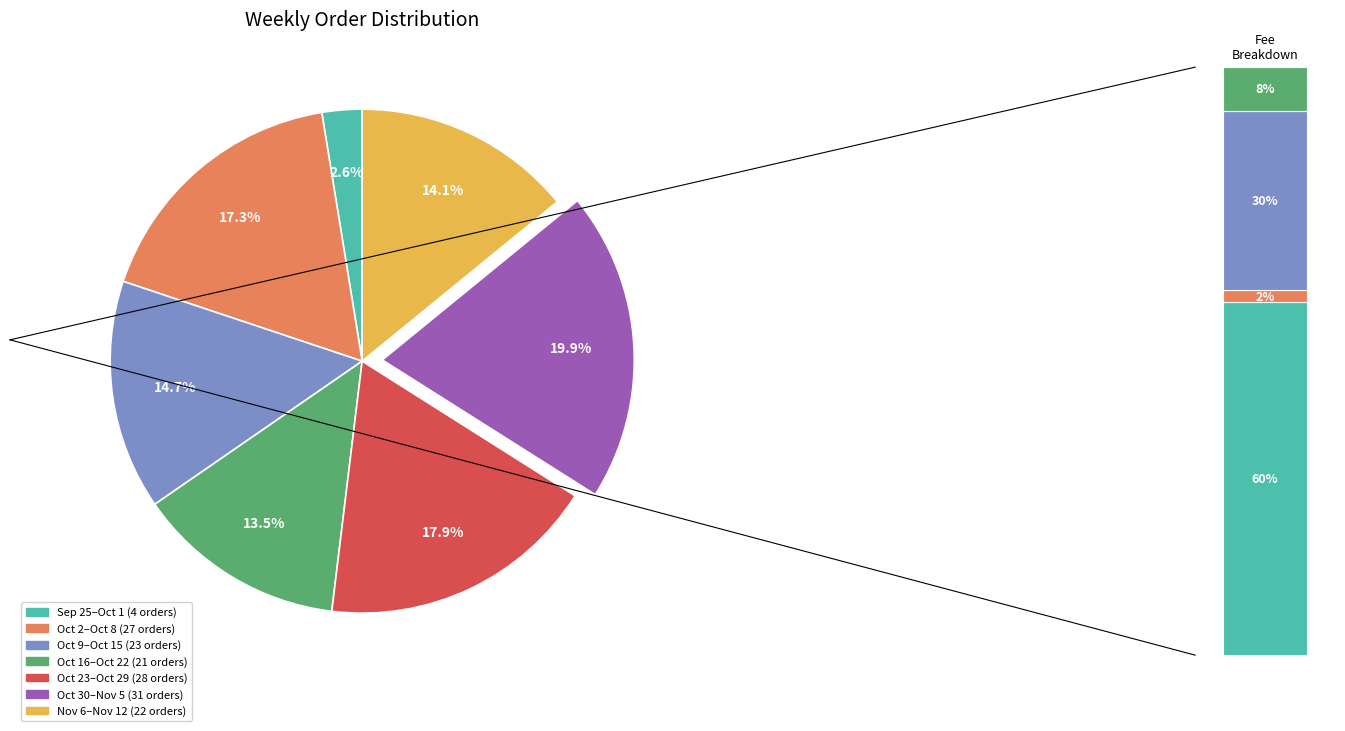

To the nearest percent, what is the average slice percentage?

14%